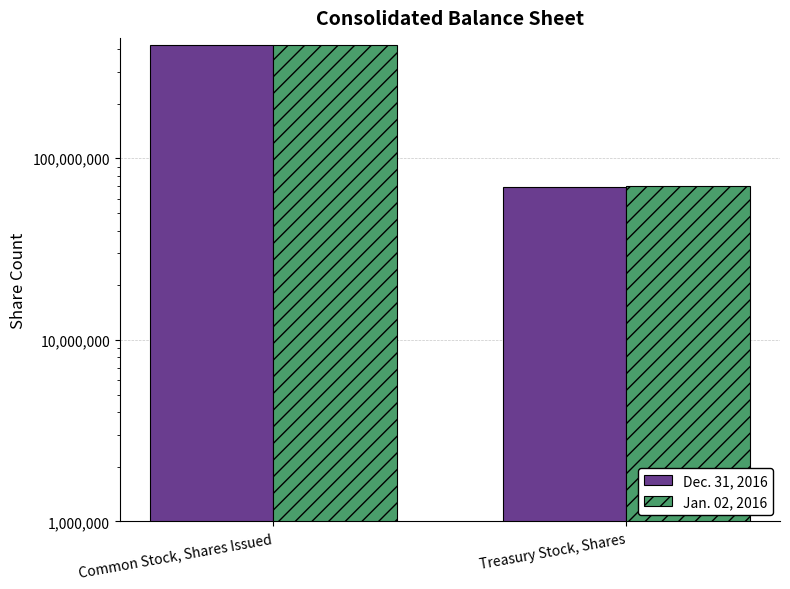

Where is Dec. 31, 2016 nearest to the value 244938234?

Common Stock, Shares Issued